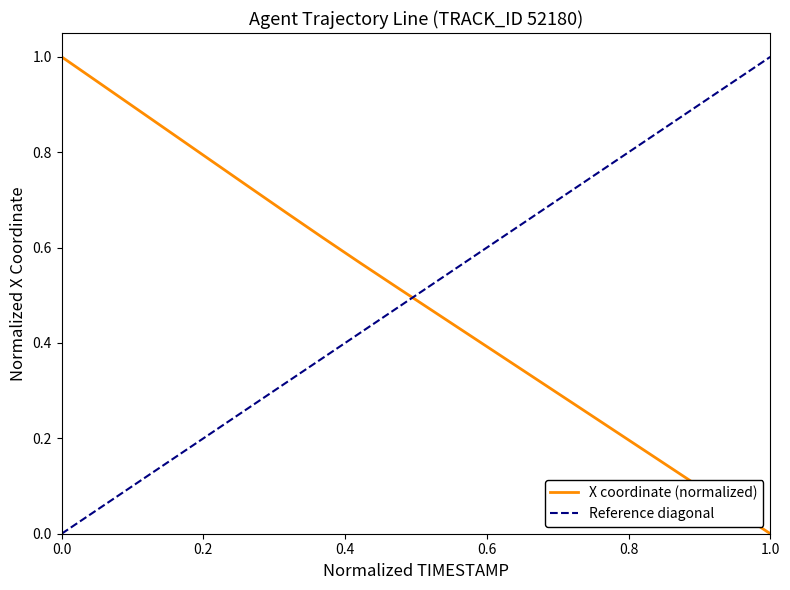

What is the difference between the second highest and minimum values?

0.9